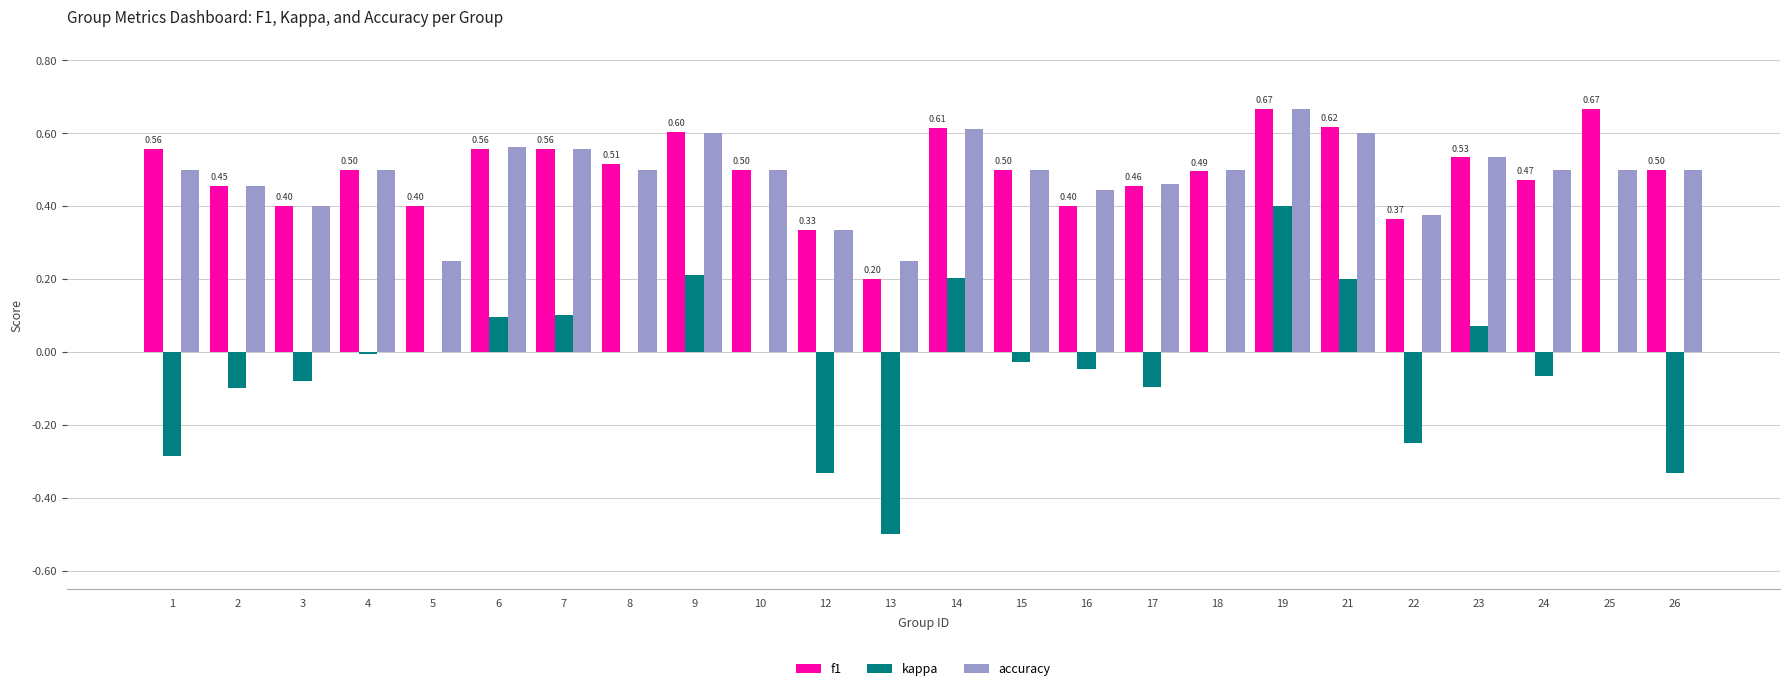

What is the total value across all series at 8?

1.0